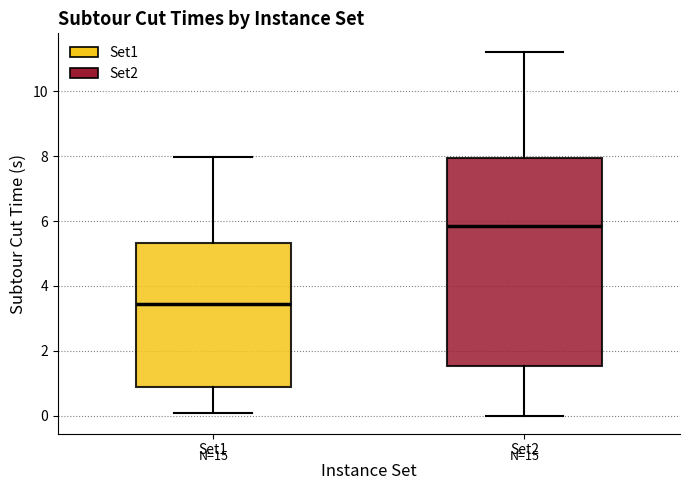

Which box is the tallest, from its lower edge to its upper edge?

Set2